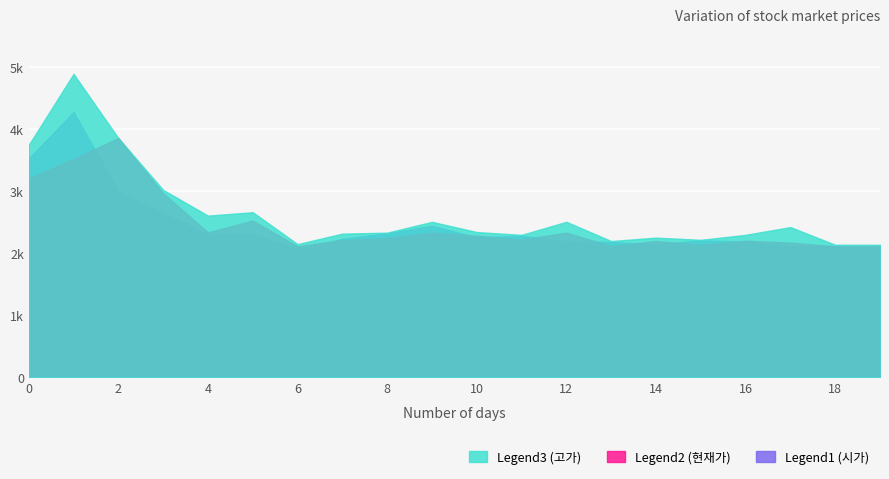

What is the difference between the highest and lowest values at 14?

110